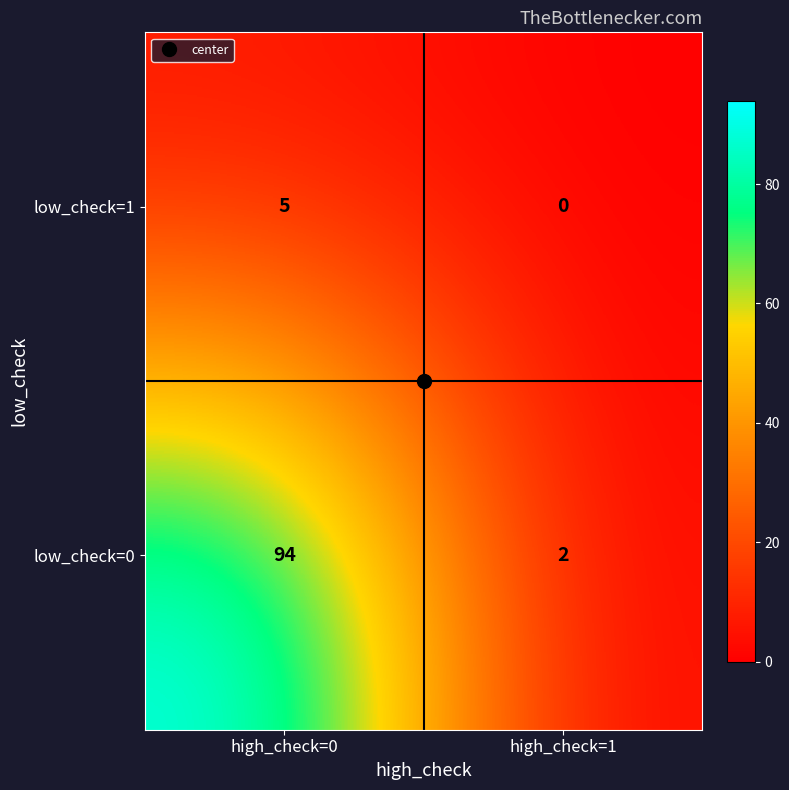

Rank the series by their average value, from highest to lowest.

low_check=0, low_check=1